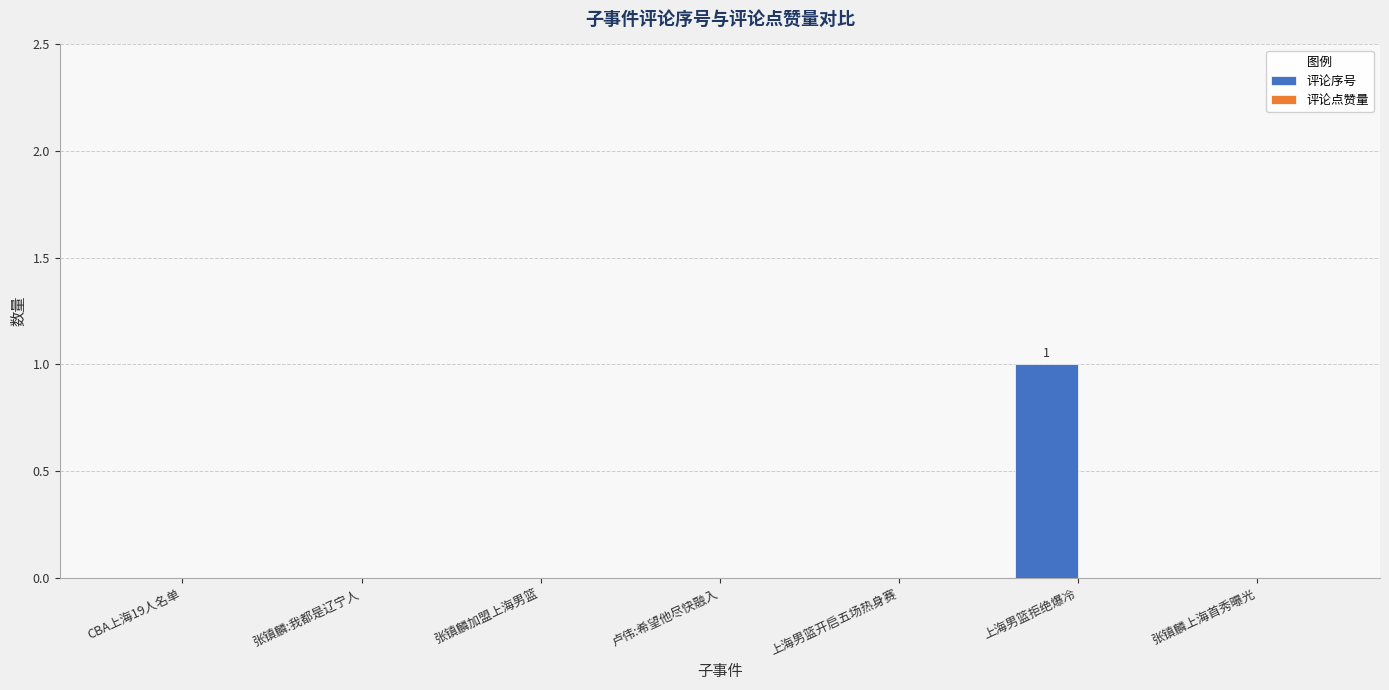

Are the bars horizontal?

No